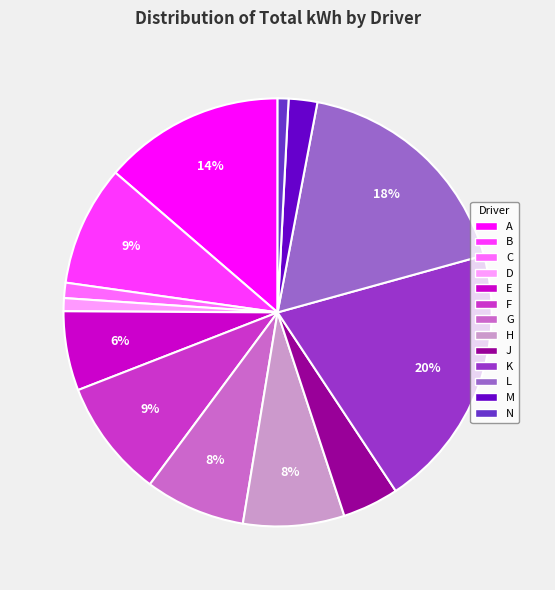

Between B and E, which is larger?

B